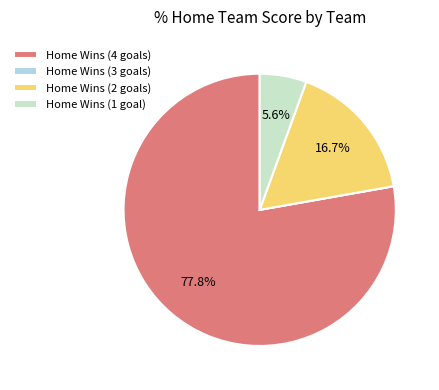

Do Home Wins (4 goals) and Home Wins (2 goals) together represent more than half of the pie?

Yes